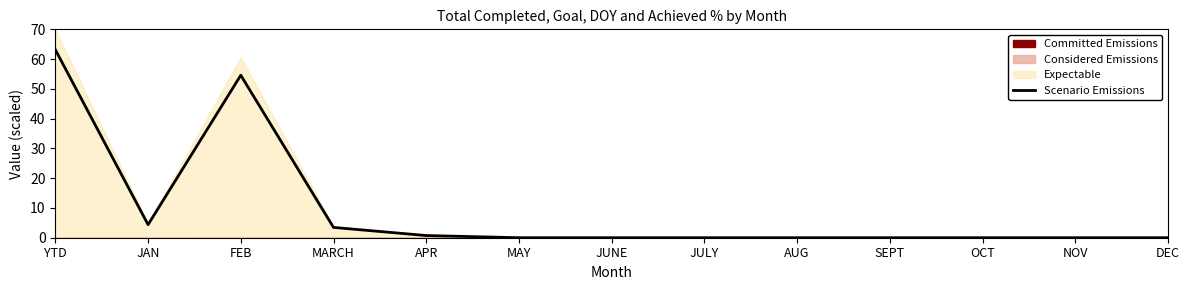

What is the label of the 10th point from the right?

MARCH